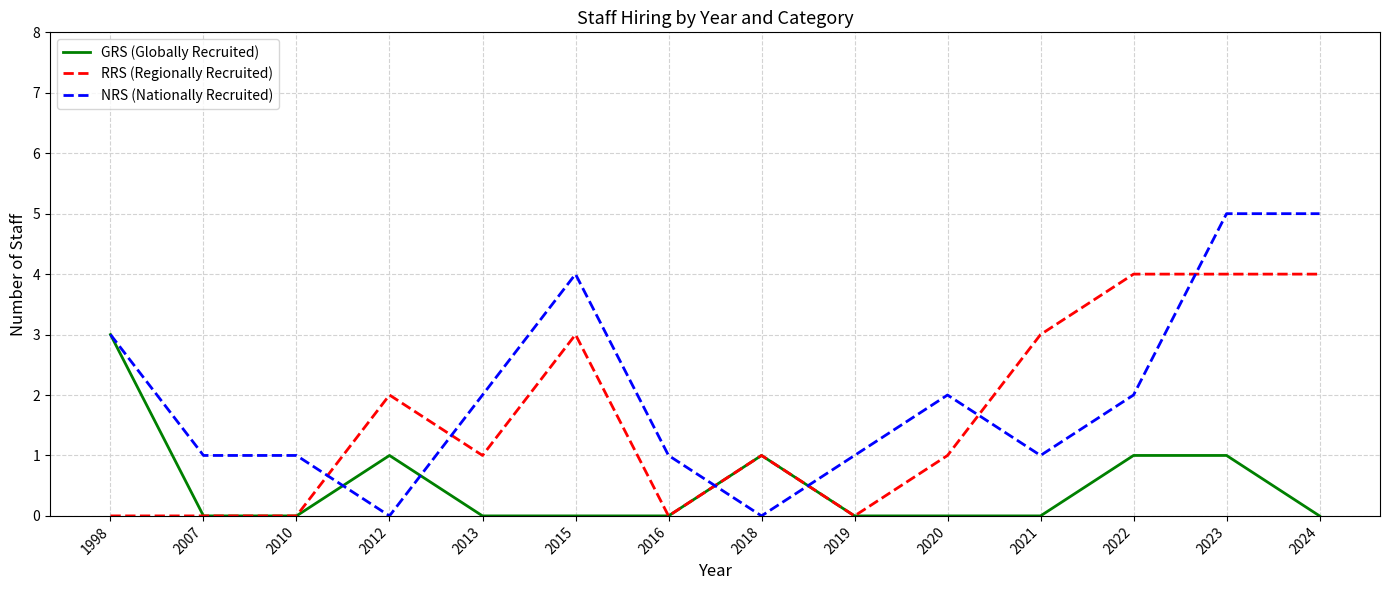

True or false: NRS (Nationally Recruited) and RRS (Regionally Recruited) cross at least once.

True